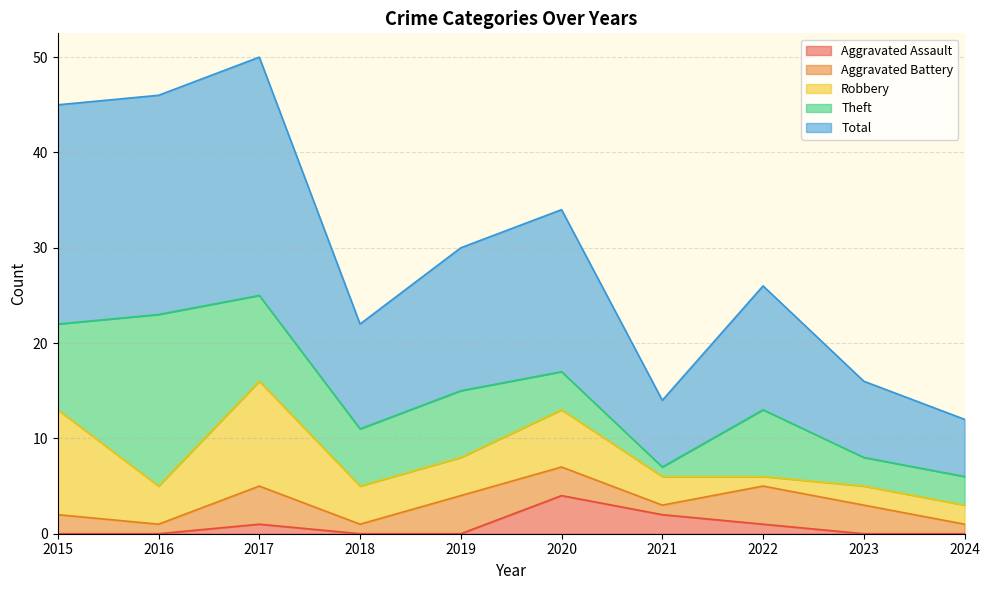

What are all the series names shown in the legend?

Aggravated Assault, Aggravated Battery, Robbery, Theft, Total